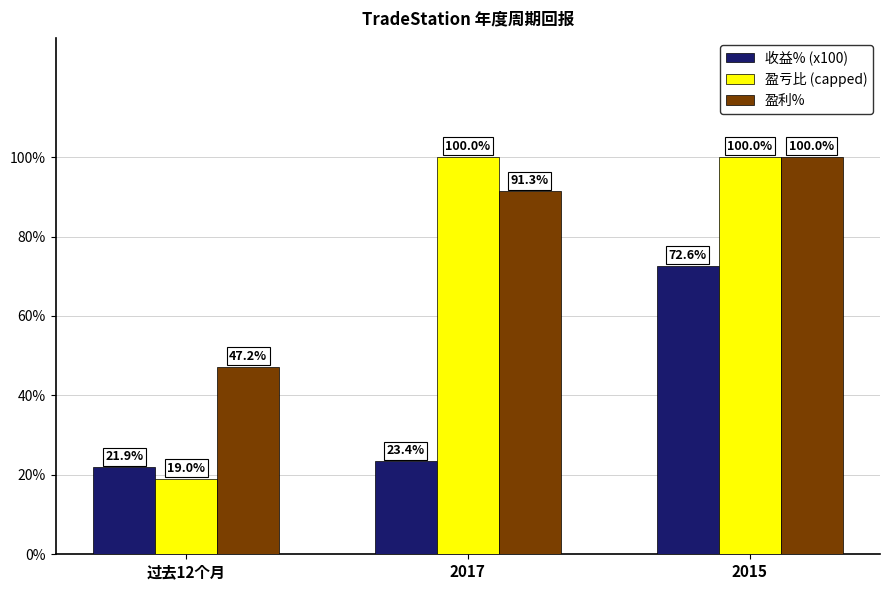

What is the label of the 2nd bar from the left?

2017